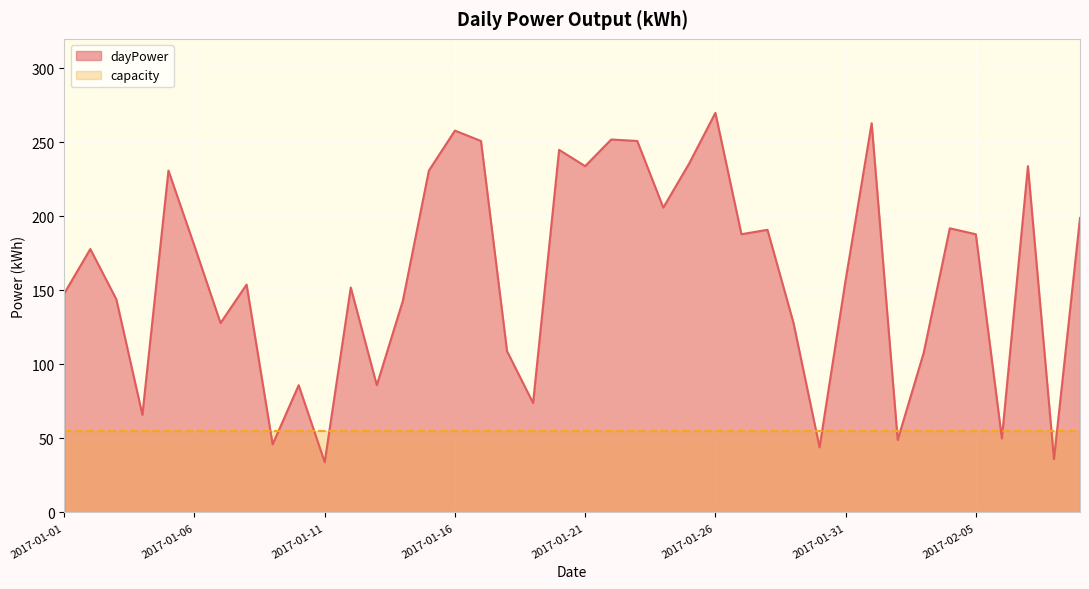

Reading right to left, what are all the values shown in this chart?

199	36	234	50	188	192	108	49	263	157	44	128	191	188	270	236	206	251	252	234	245	74	109	251	258	231	143	86	152	34	86	46	154	128	180	231	66	144	178	148